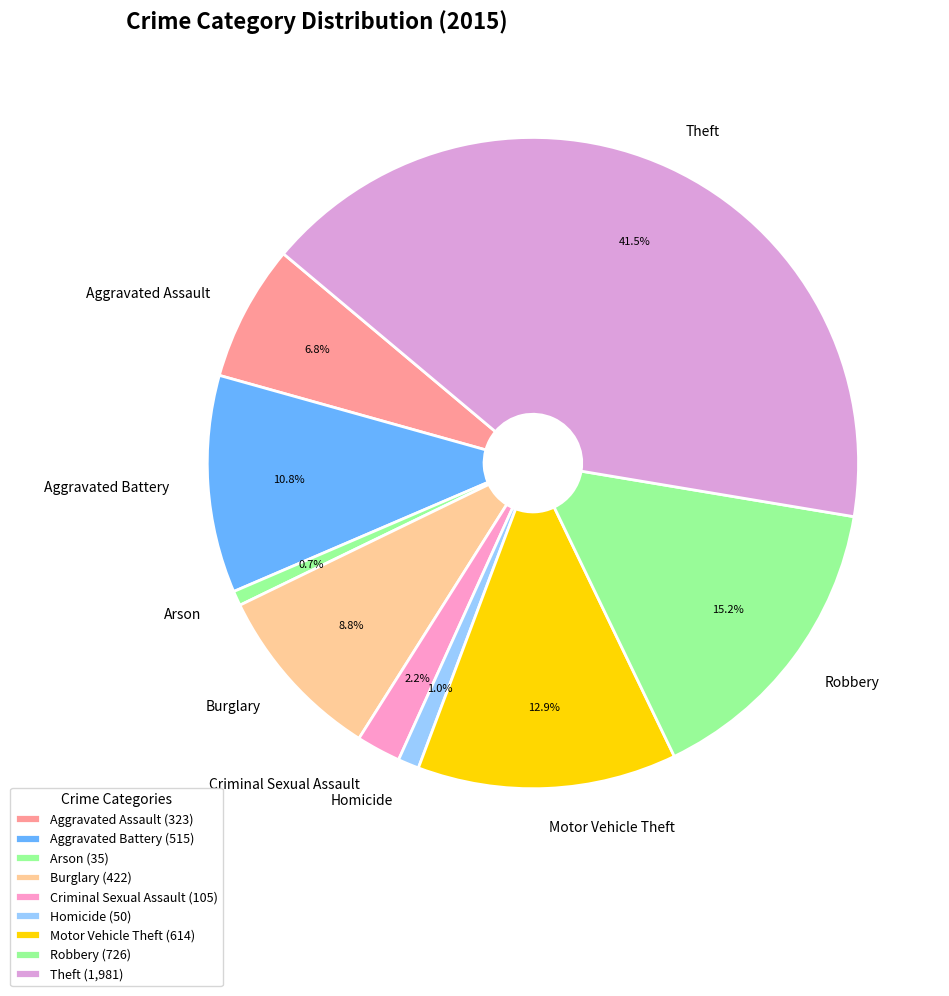

What portion of the pie excludes Robbery?

84.8%